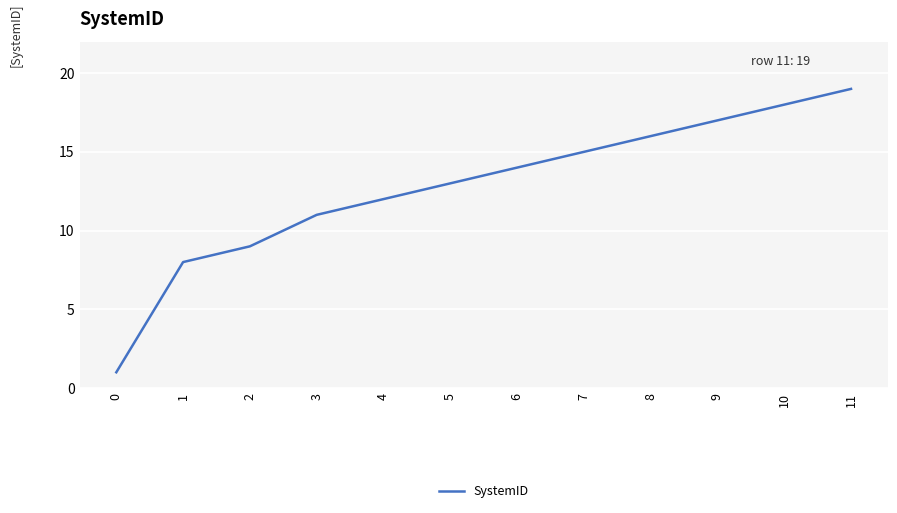

What is the sum of the values at 4 and 5?

25